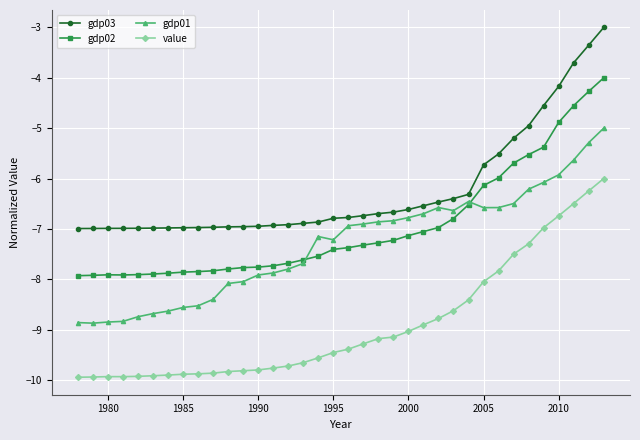

What is the maximum value for value?

-6.0